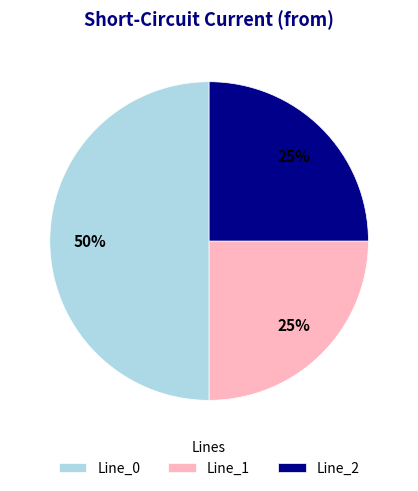

How many segments does this pie chart have?

3